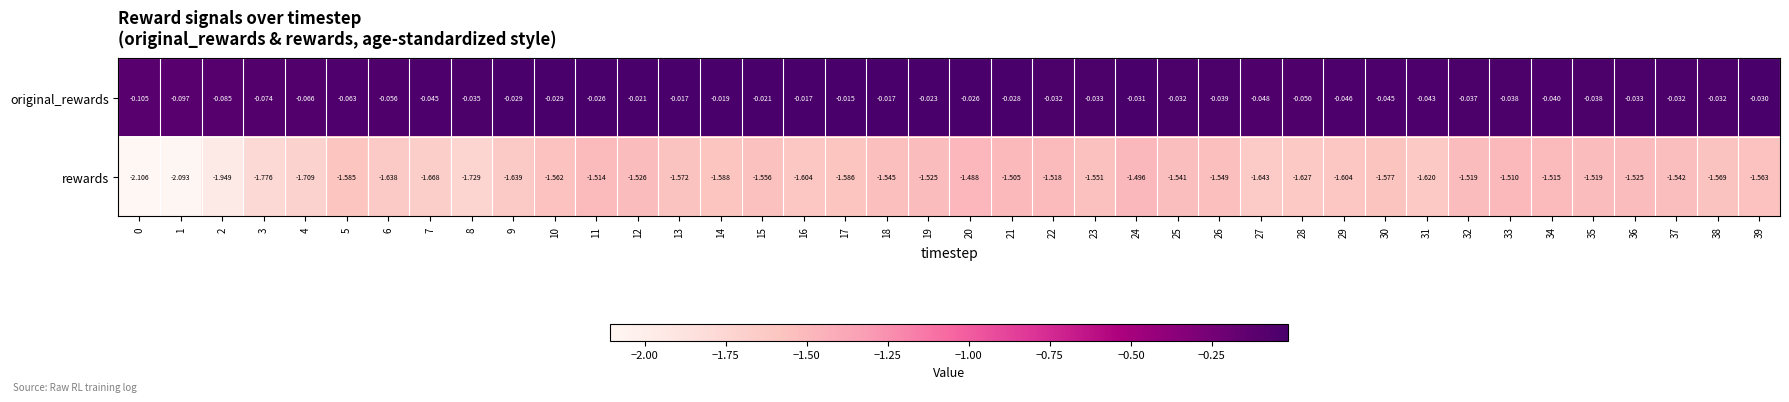

At 5, list the series in order from largest to smallest.

original_rewards, rewards